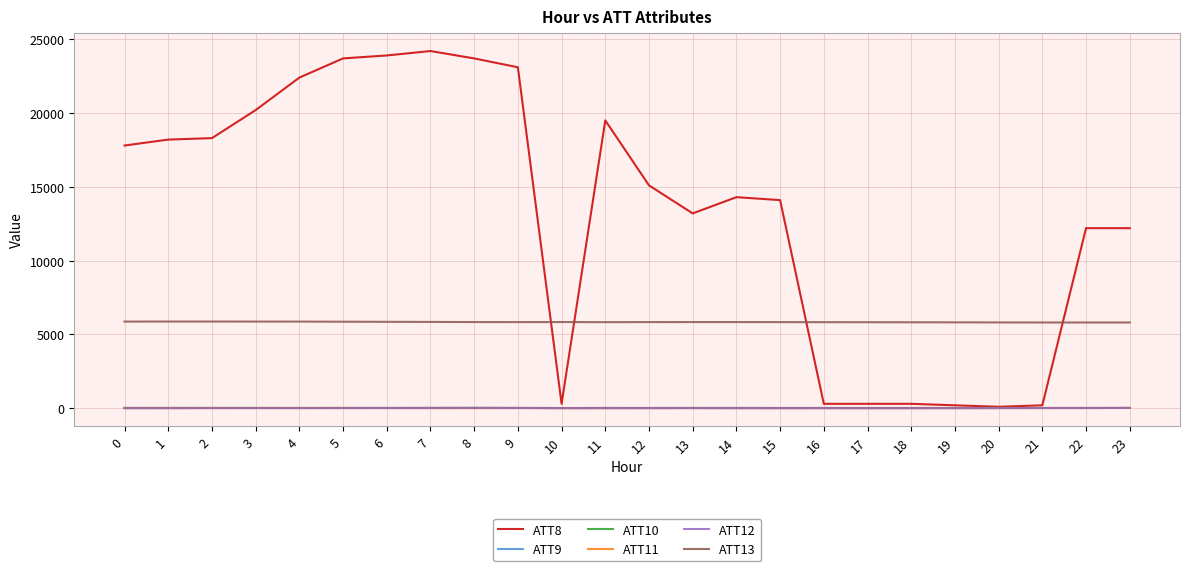

True or false: ATT13 and ATT9 intersect in this chart.

False